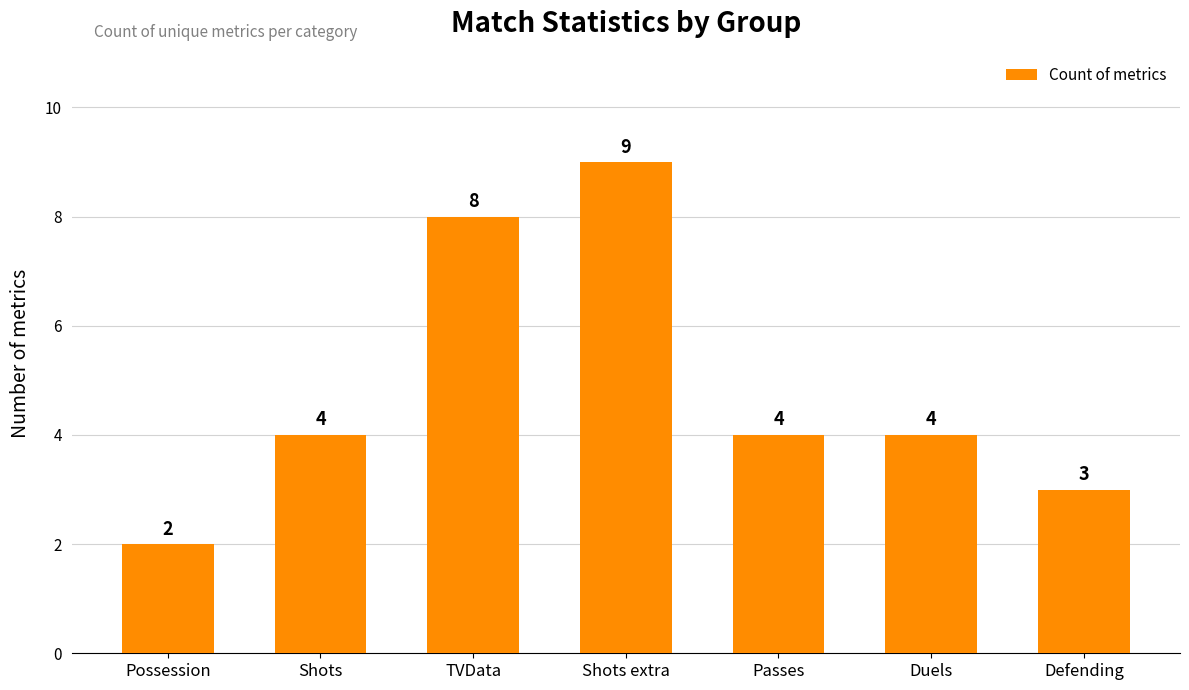

Approximately how many times larger is the value at Defending compared to TVData?

0.4